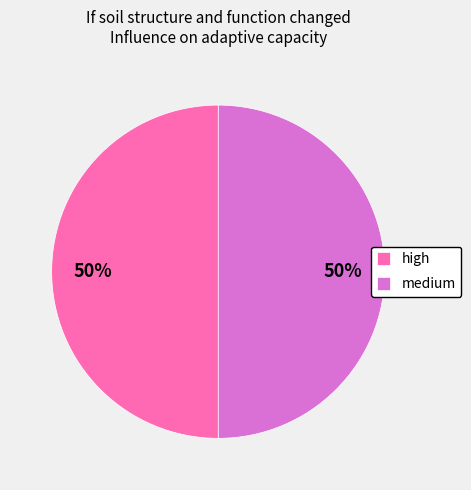

Approximately how many times larger is the value at medium compared to high?

1.0